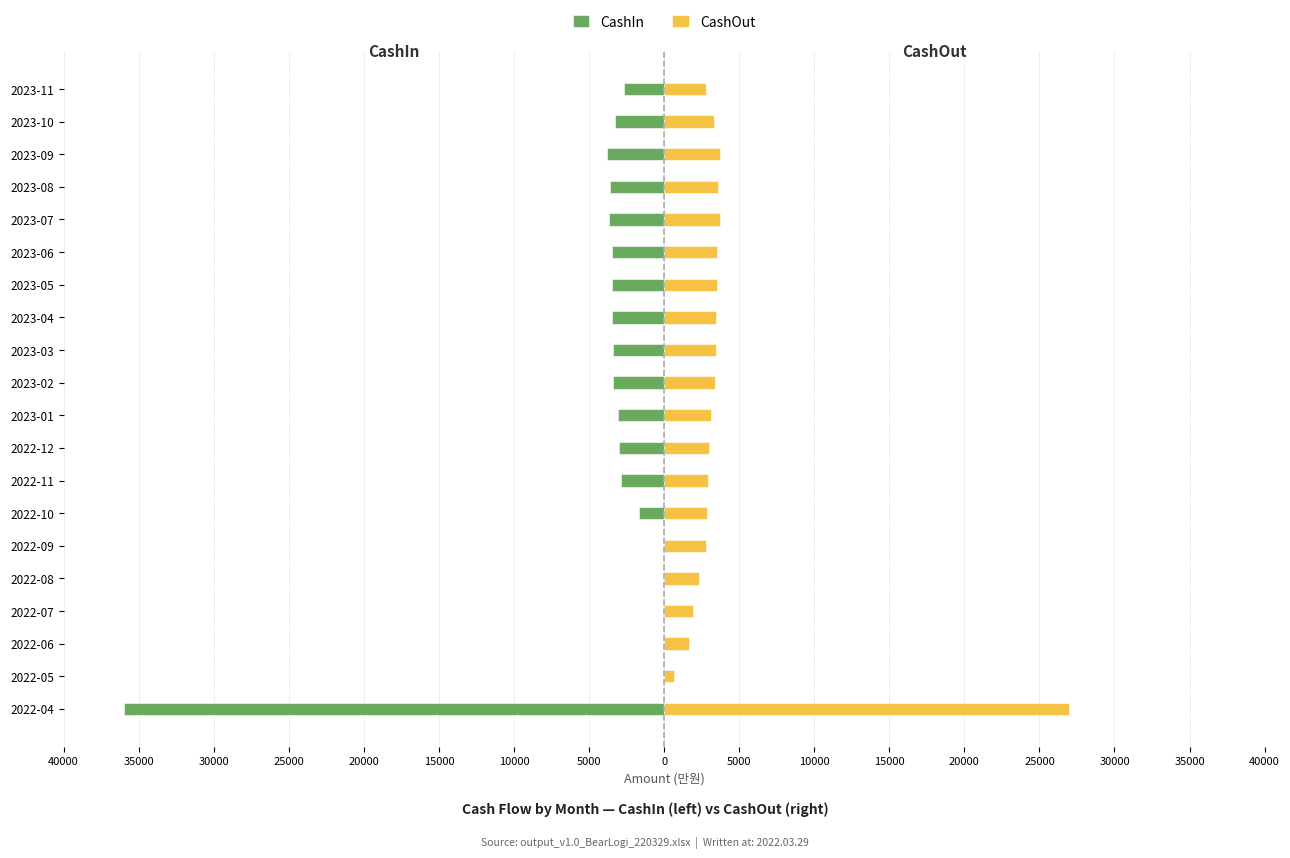

What is the average value of the CashIn series?

-4055.0